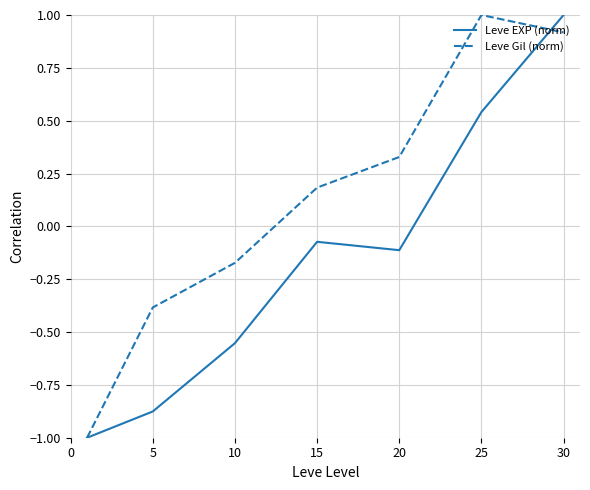

How many values in Leve EXP (norm) are below zero?

5